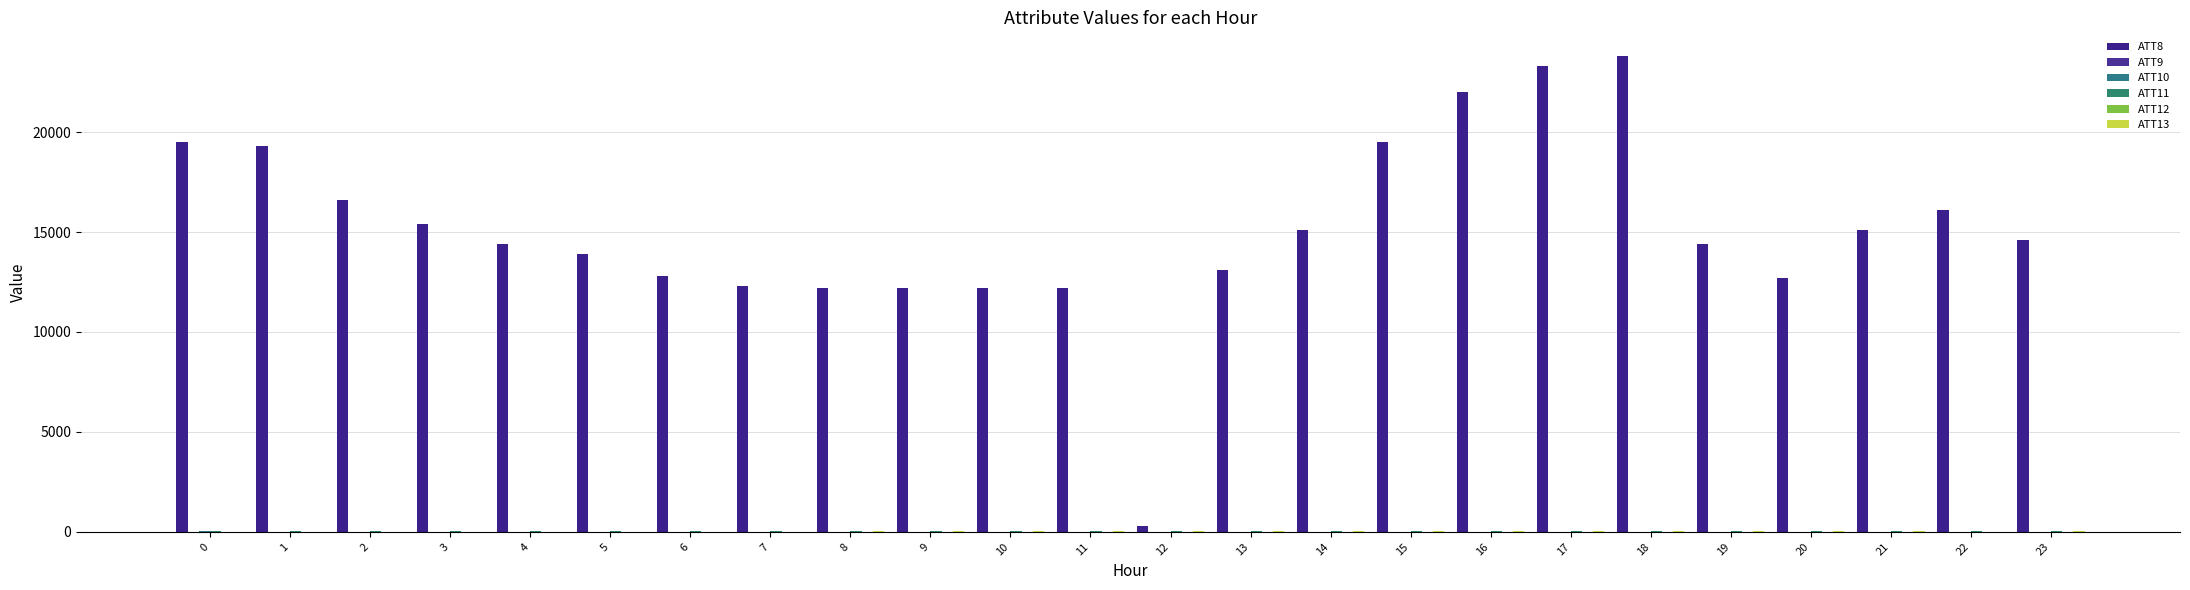

Is it true that ATT11 equals 21.9 at 22?

True